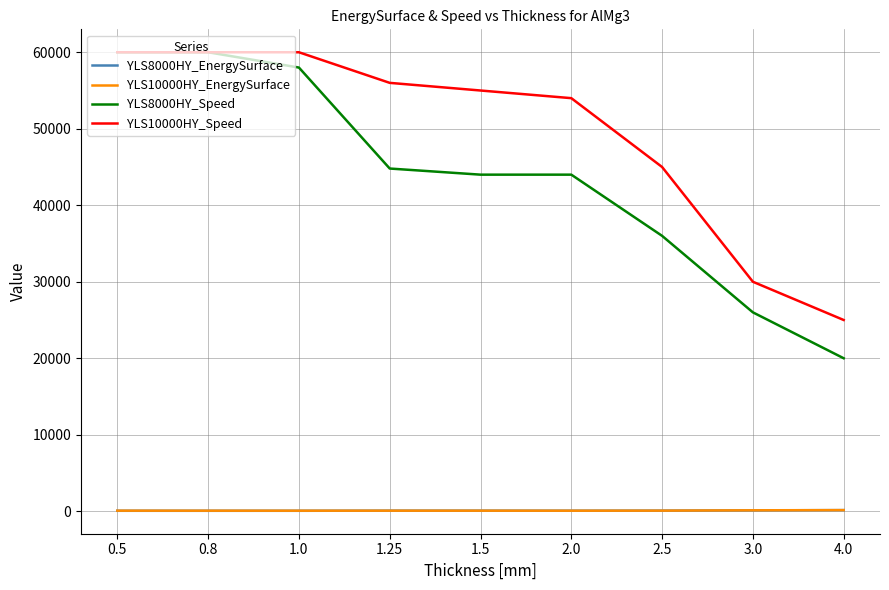

What position from the right is 0.8?

8